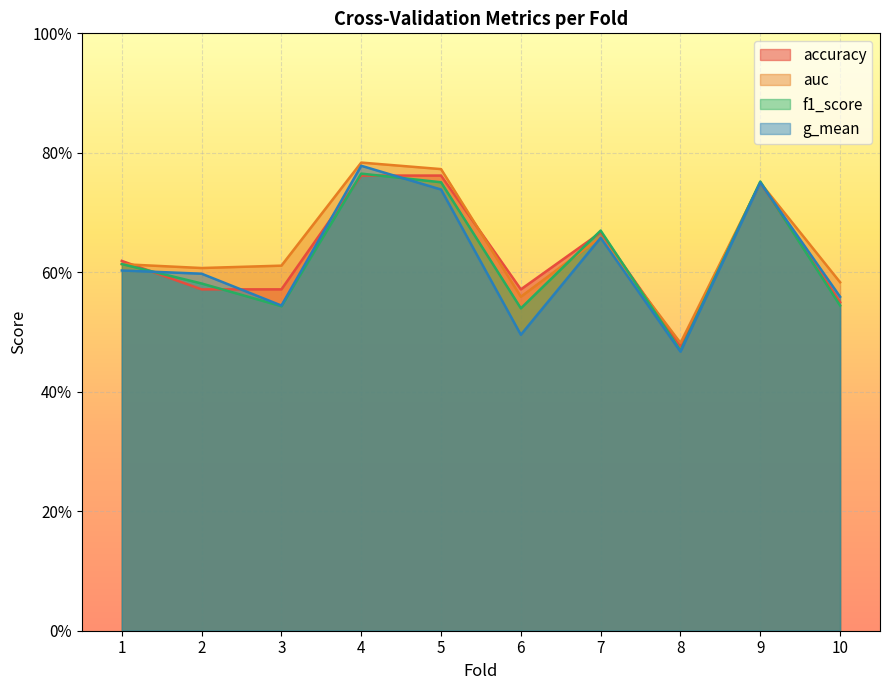

What is the greatest value displayed?

0.8